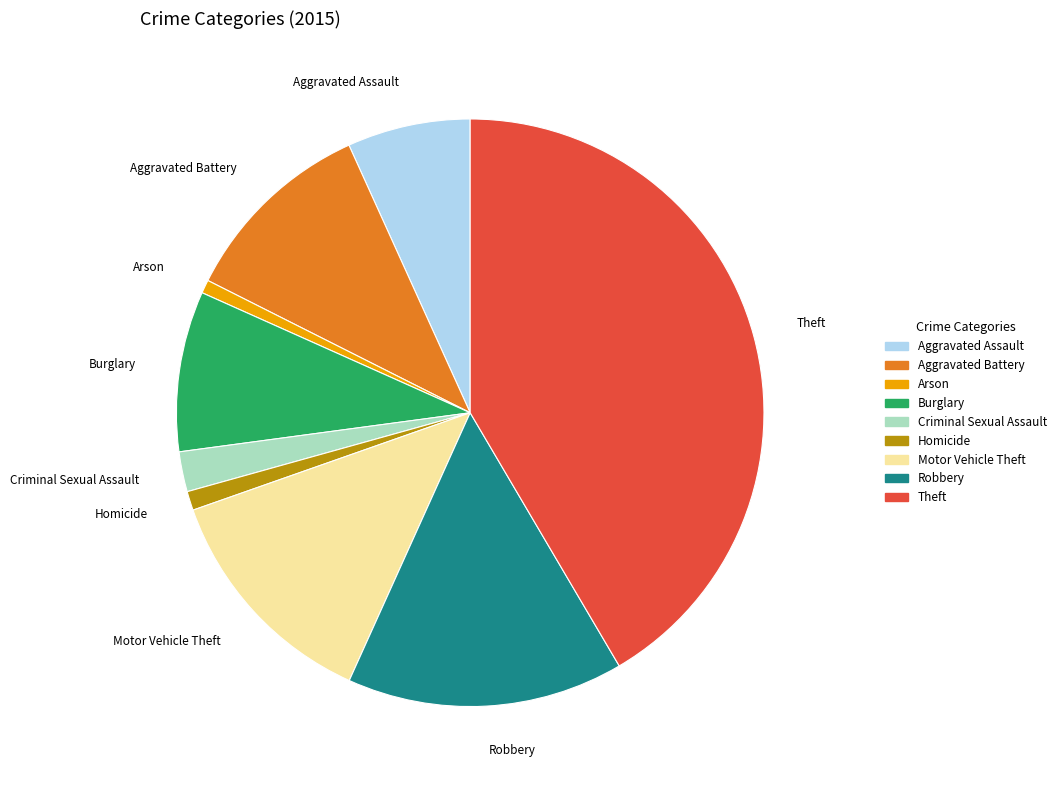

Count the number of slices in the pie.

9